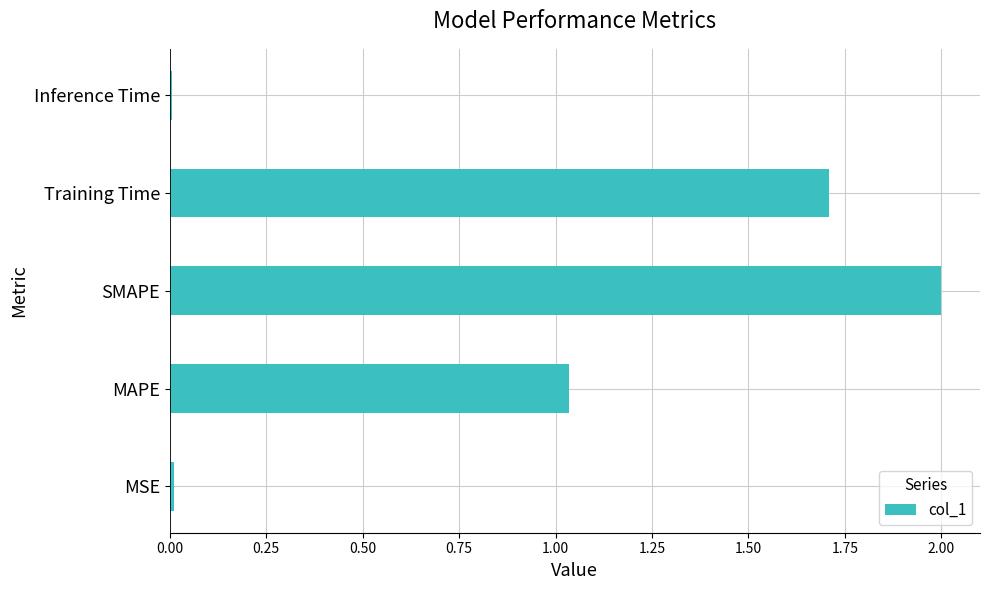

What is the change in value from MAPE to Training Time?

+0.7